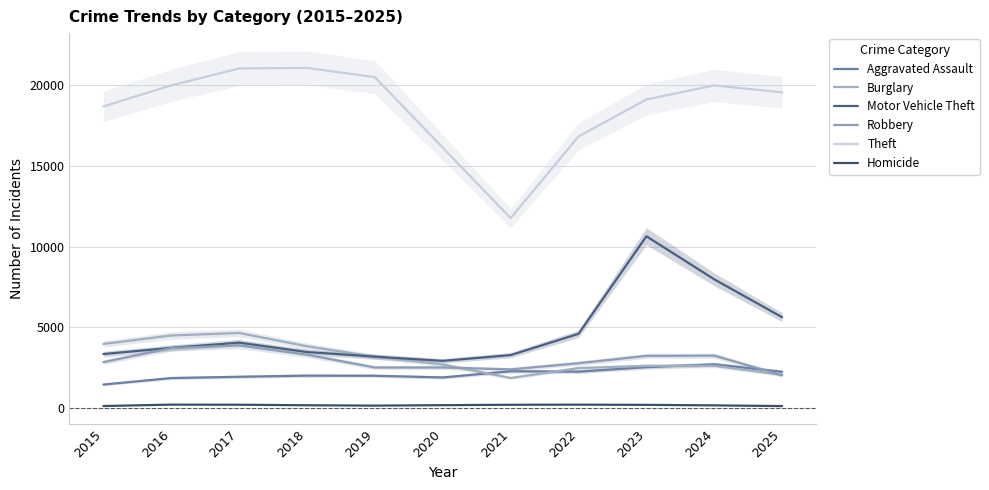

True or false: Aggravated Assault has a value of 2663 at 2020.

False